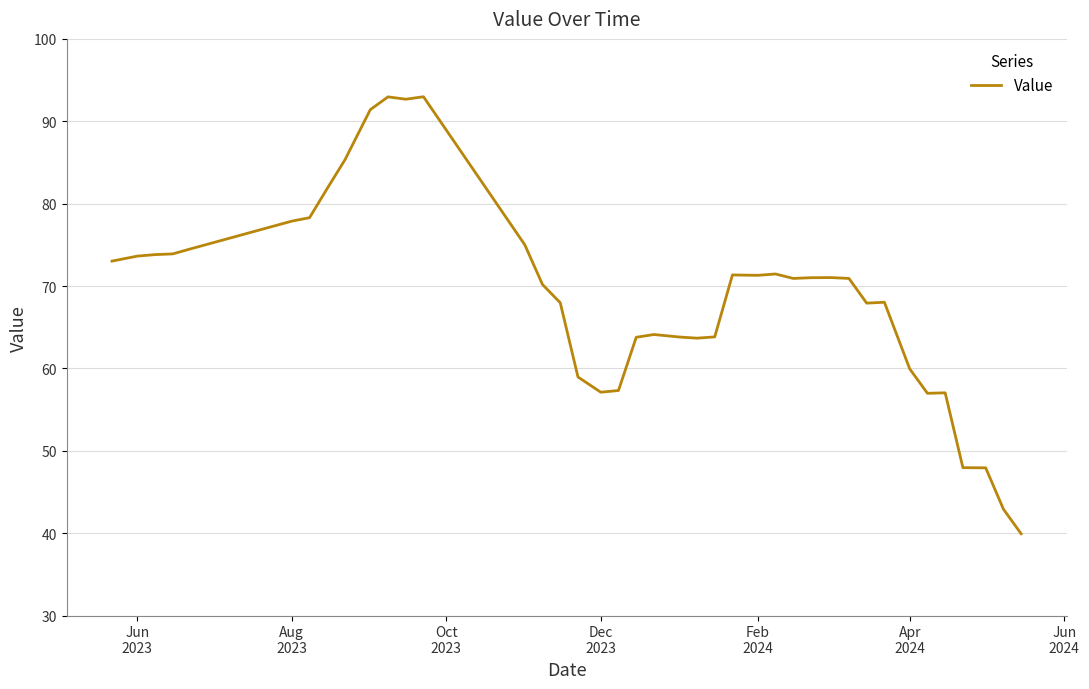

What is the minimum value shown in the chart?

39.9